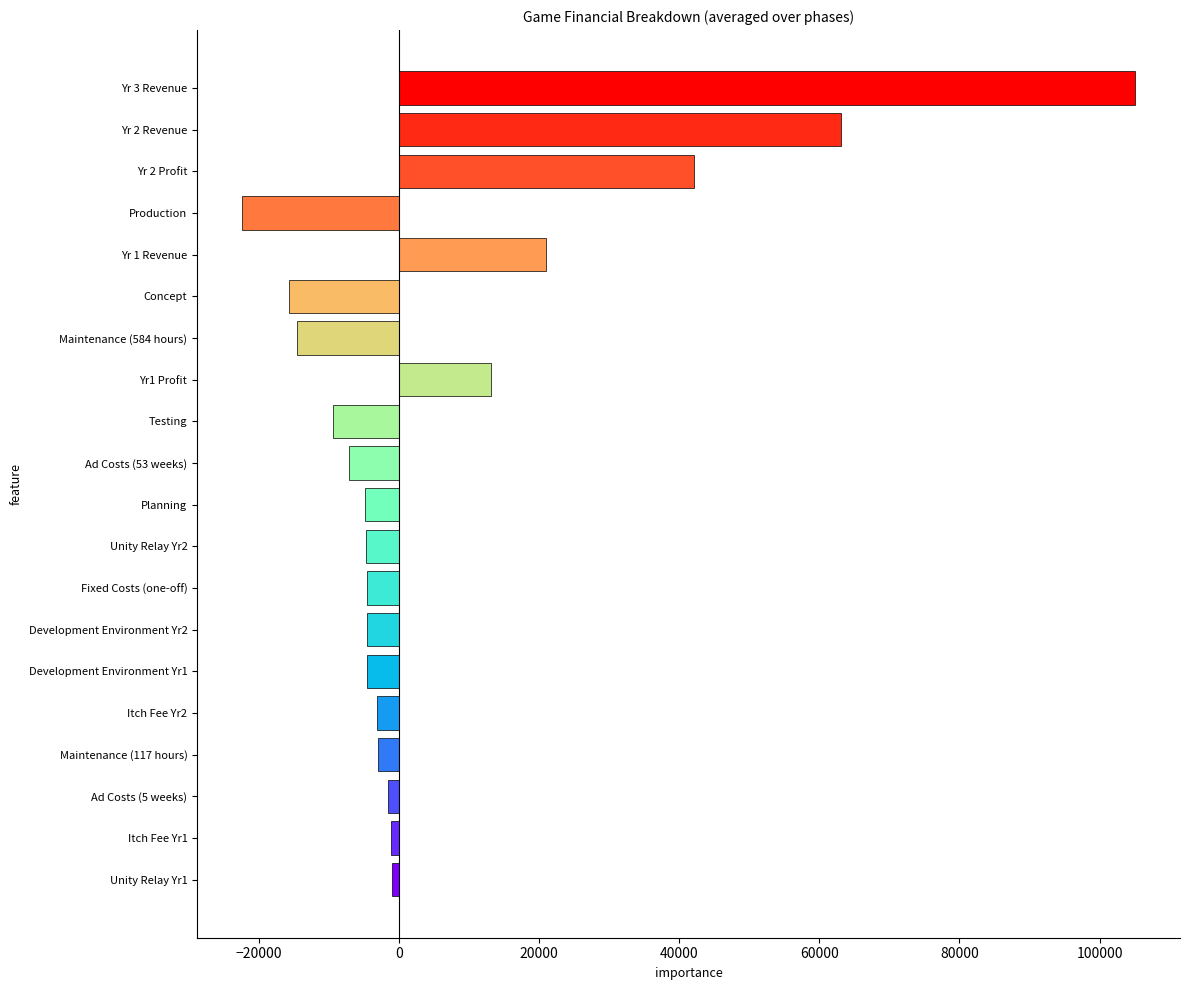

How many values are above zero?

5